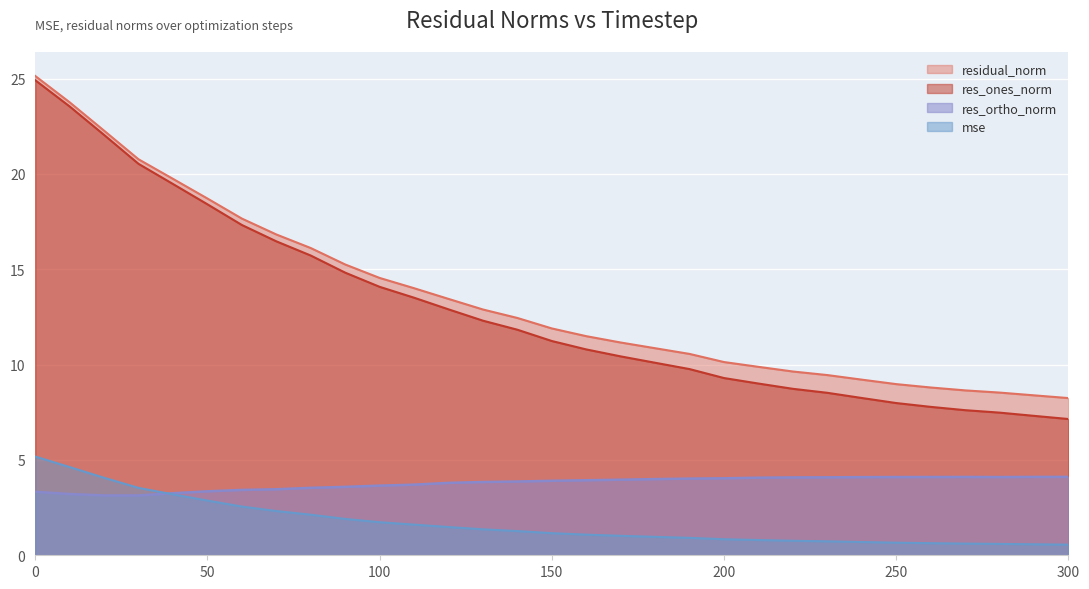

What is the maximum value for mse?

5.2